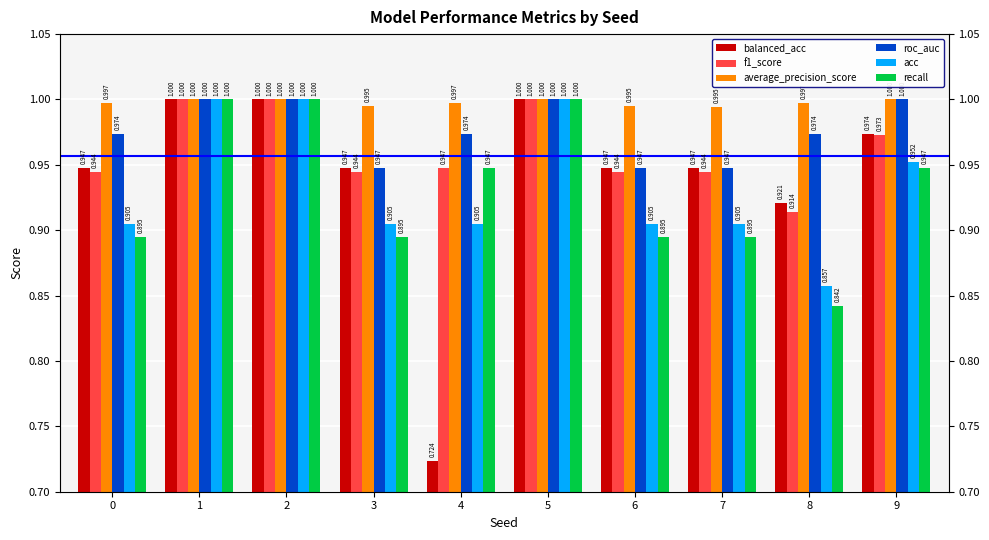

What is the average value of the average_precision_score series?

1.0